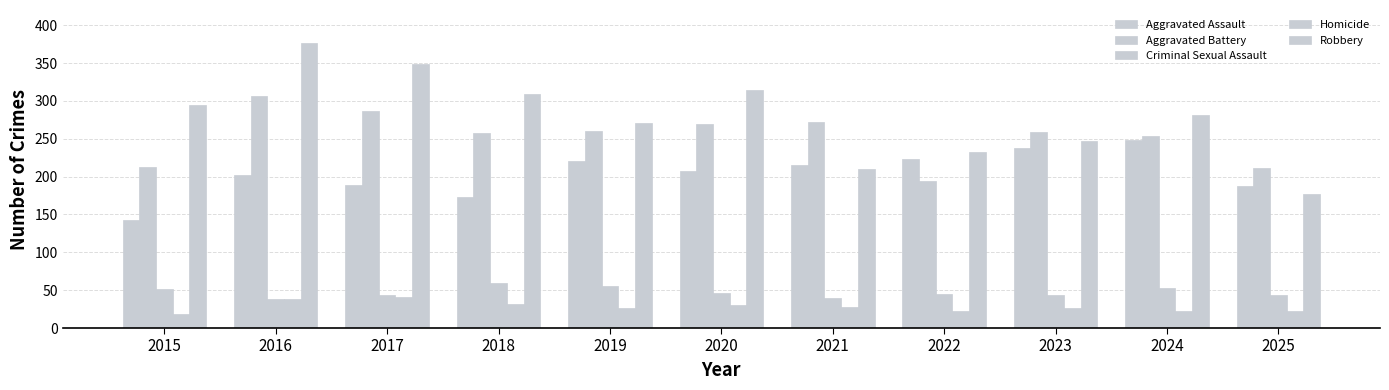

At which category is the sum across all series the highest?

2016